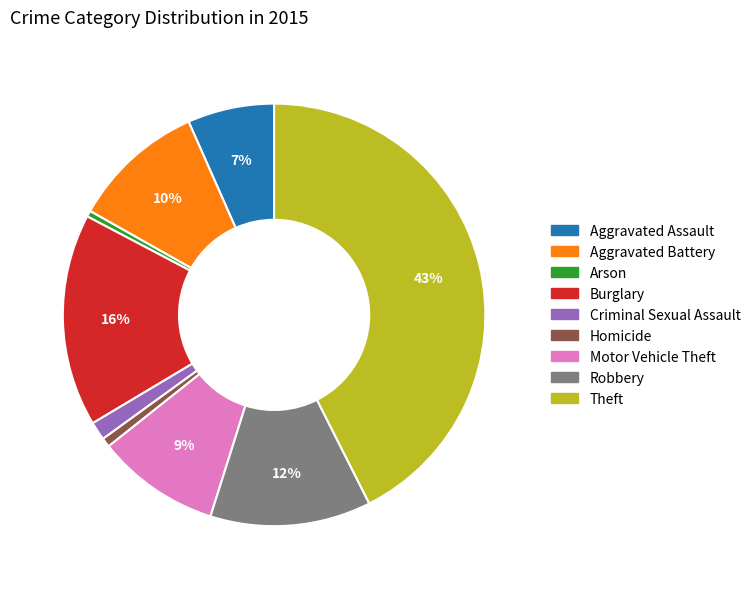

To the nearest percent, what percentage of the pie is Homicide?

1%